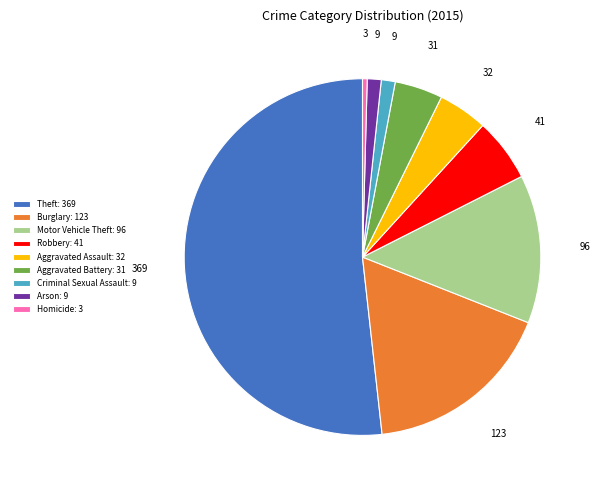

Which has a higher value, Aggravated Battery: 31 or Criminal Sexual Assault: 9?

Aggravated Battery: 31